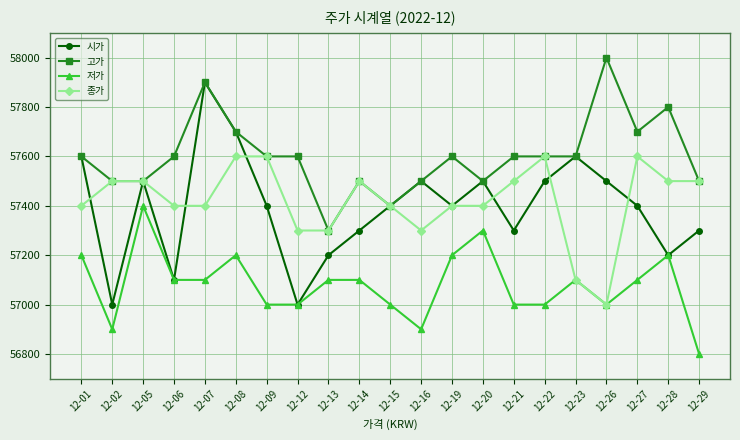

Rank the series by their maximum value, from lowest to highest.

저가, 종가, 시가, 고가